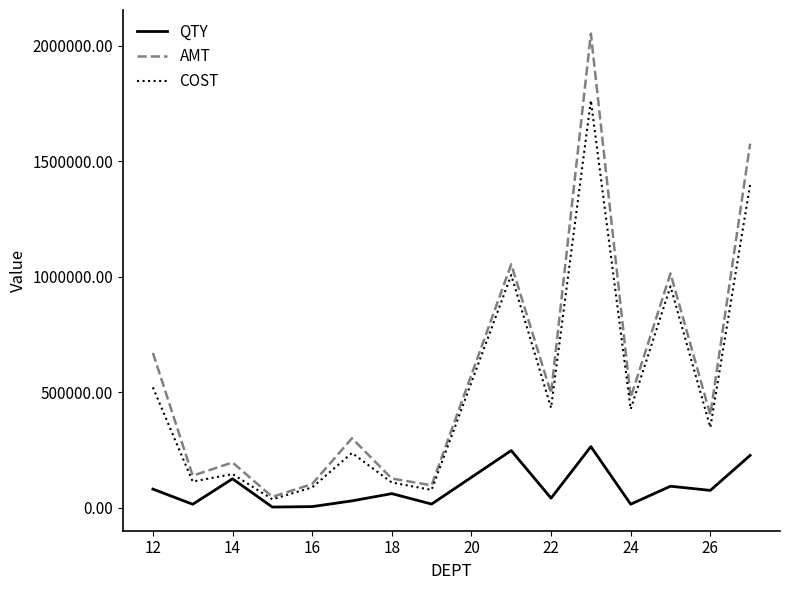

True or false: QTY and COST cross at least once.

False